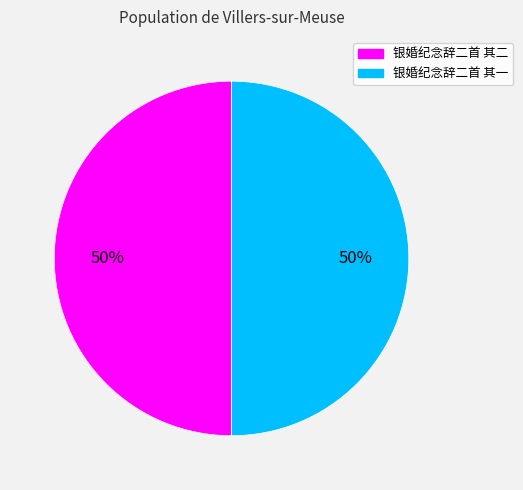

To the nearest percent, what percentage of the pie is 银婚纪念辞二首 其二?

50%